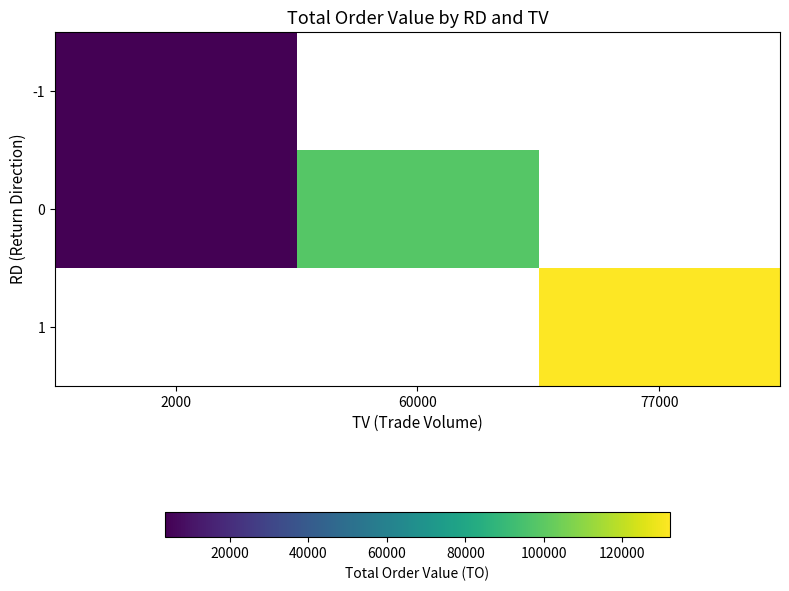

How many values in 1 are above zero?

1